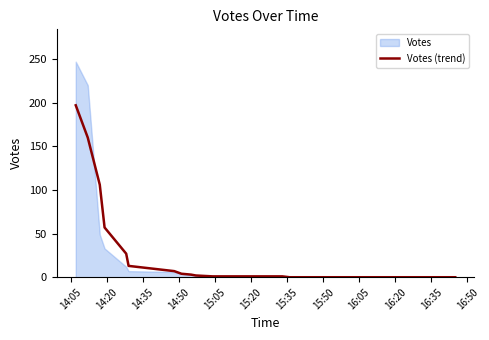

What is the highest value of the Votes (trend) series?

197